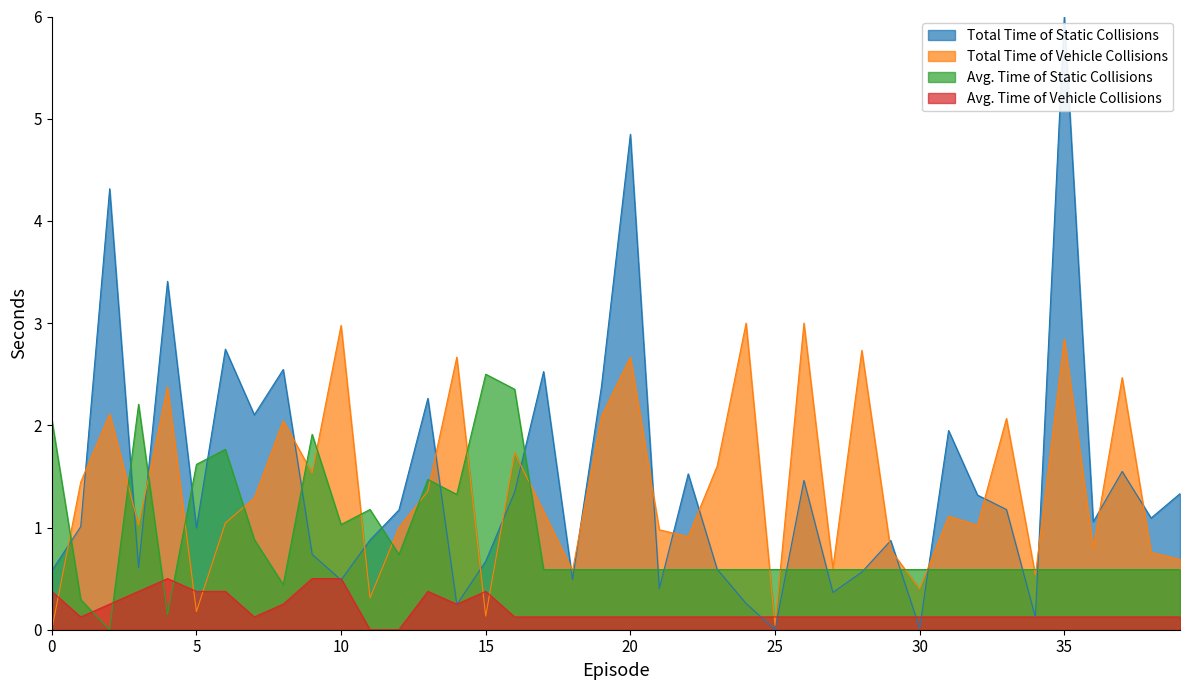

At which label does Avg. Time of Static Collisions reach its peak?

15